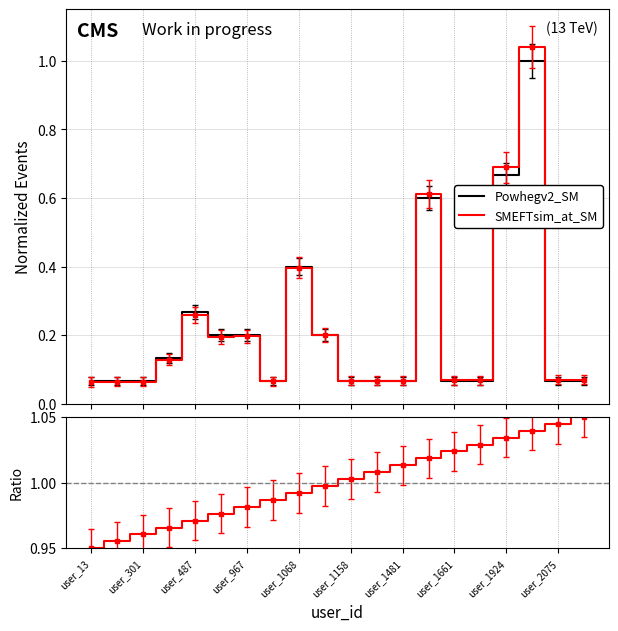

What position from the left is user_967?

4